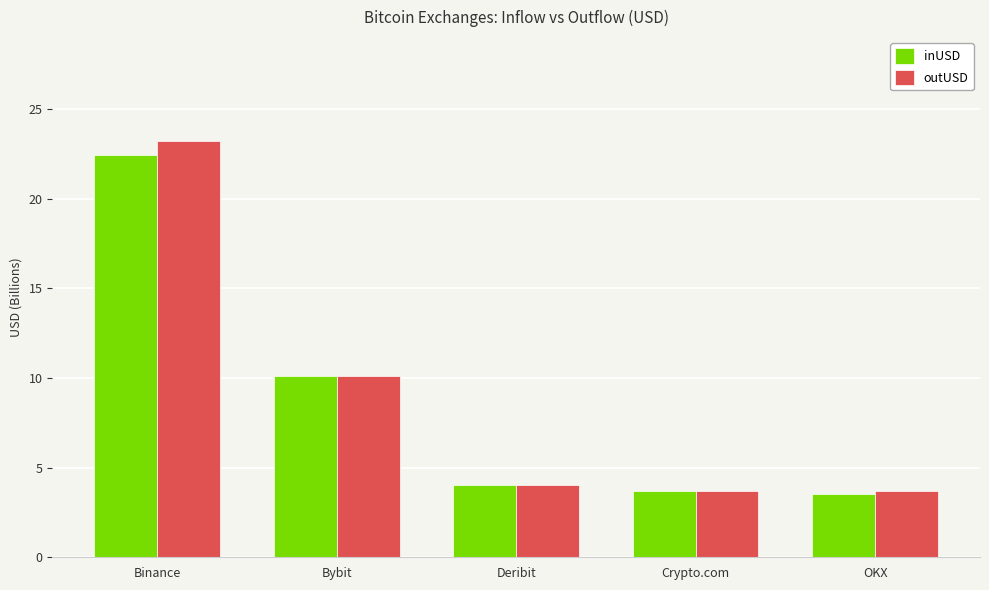

The outUSD series shows 23.2 at Binance. True or false?

True